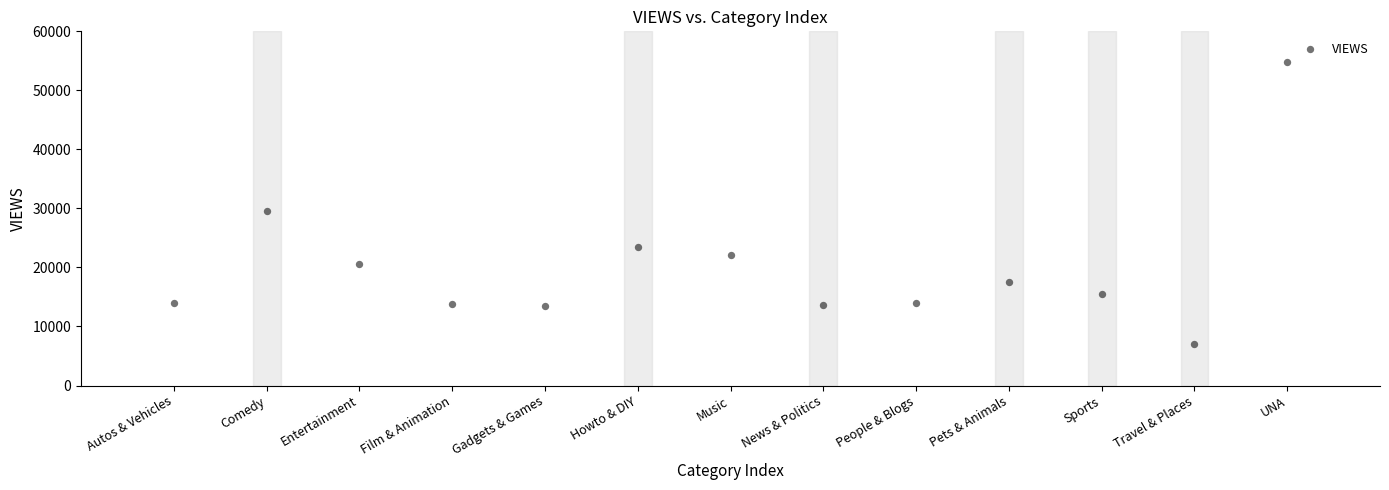

What Y value in the scatter plot is closest to 30904?

29522.6